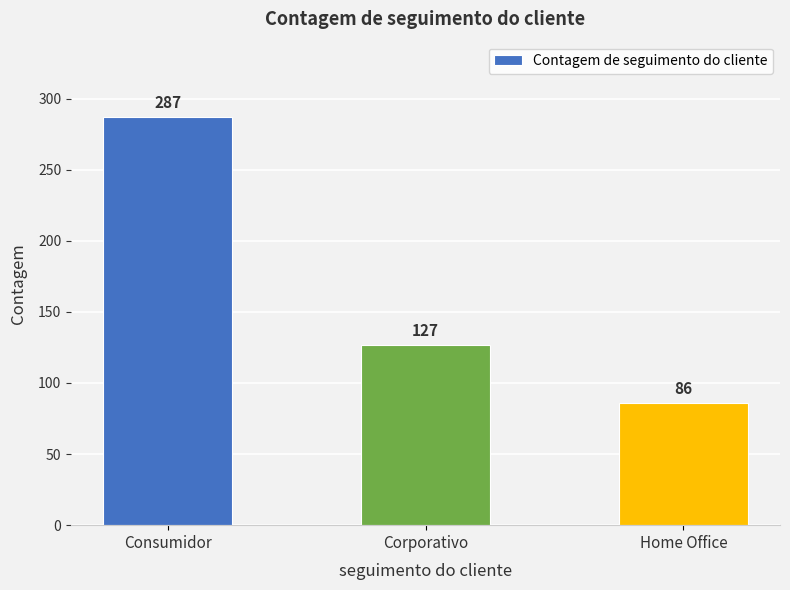

List the labels in order of value, largest first.

Consumidor, Corporativo, Home Office